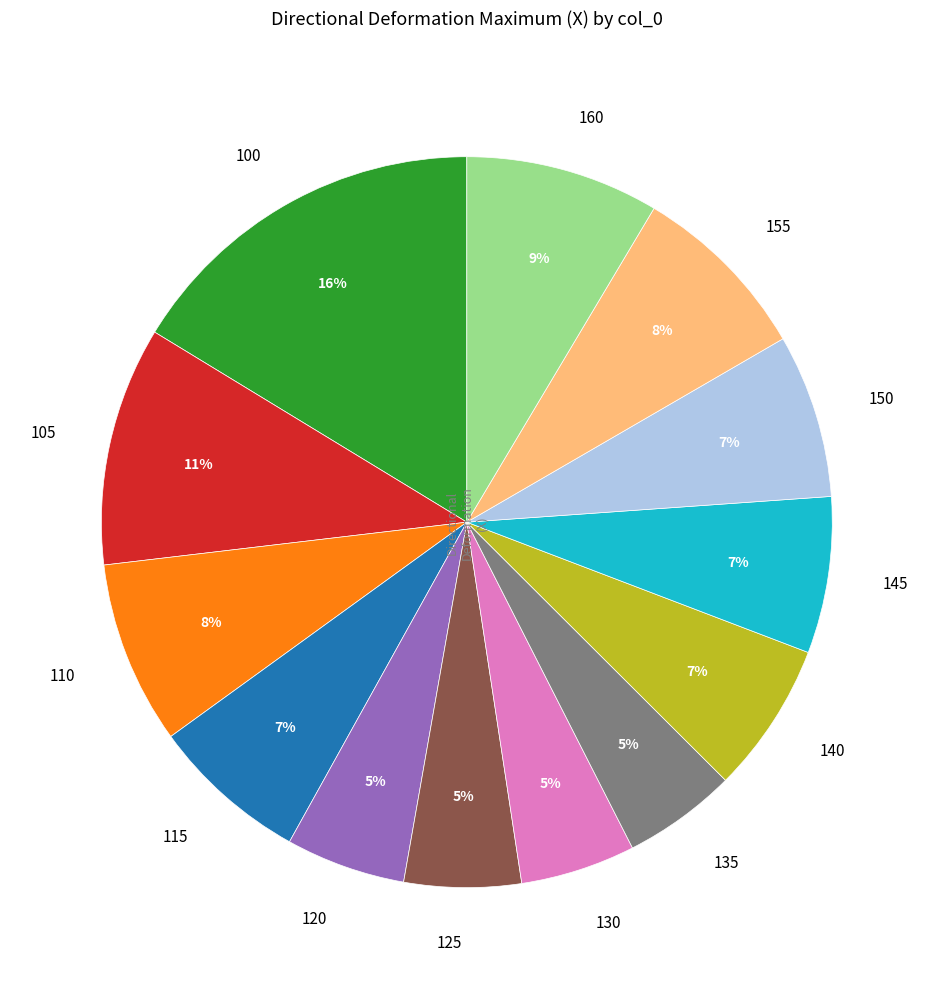

Is it true that 155 is 8% of the pie?

True